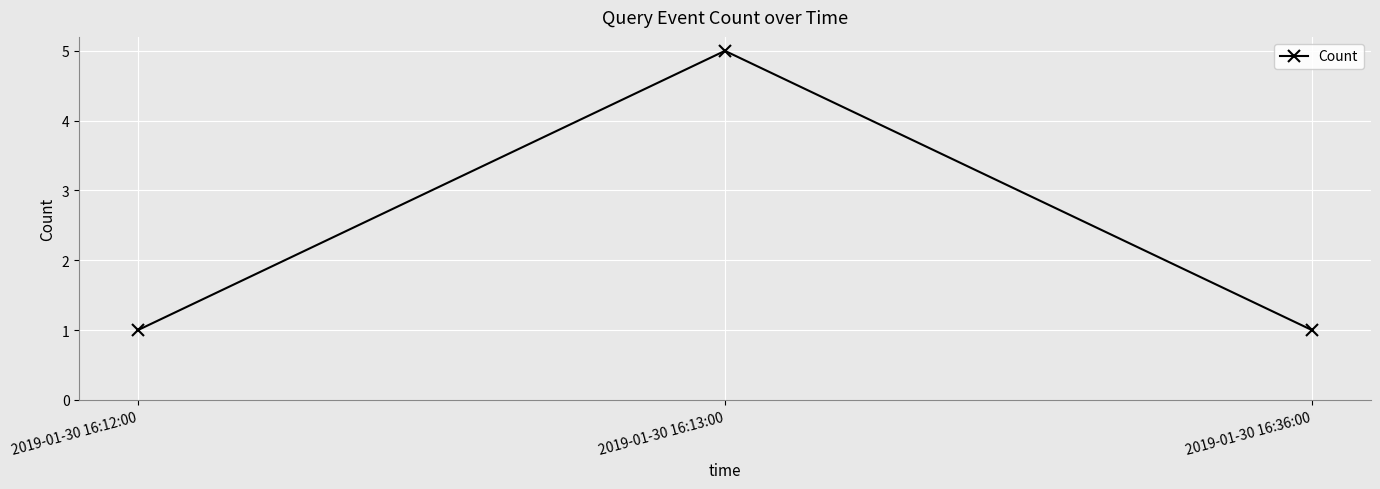

What position from the right is 2019-01-30 16:36:00?

1